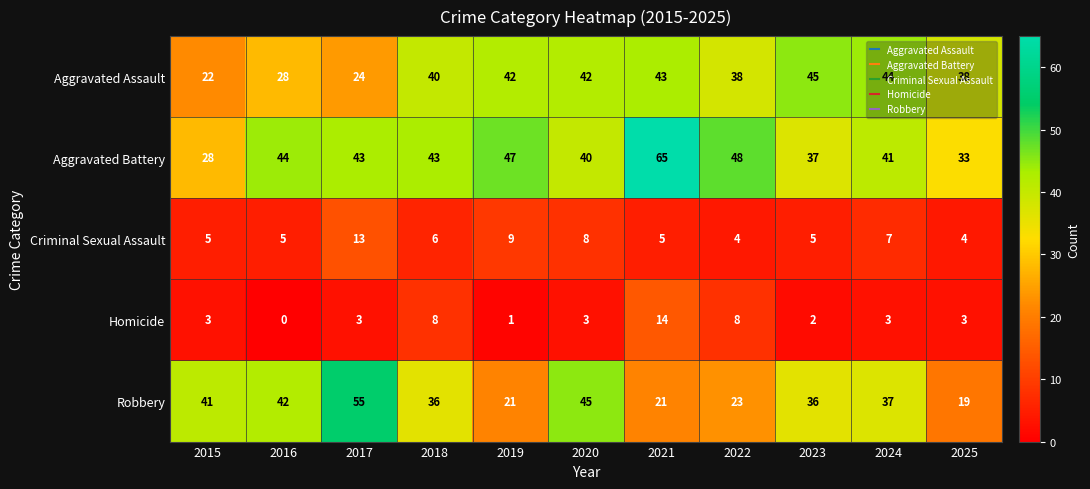

What is the difference between the Robbery values at 2022 and 2025?

4